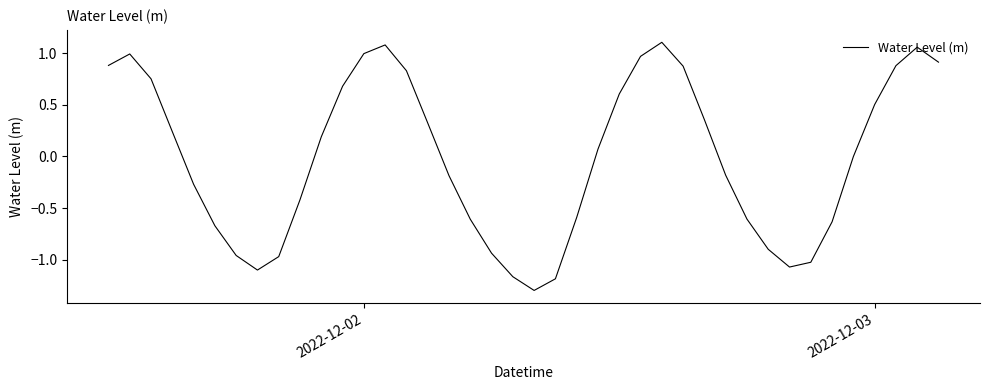

What is the minimum value shown in the chart?

-1.3